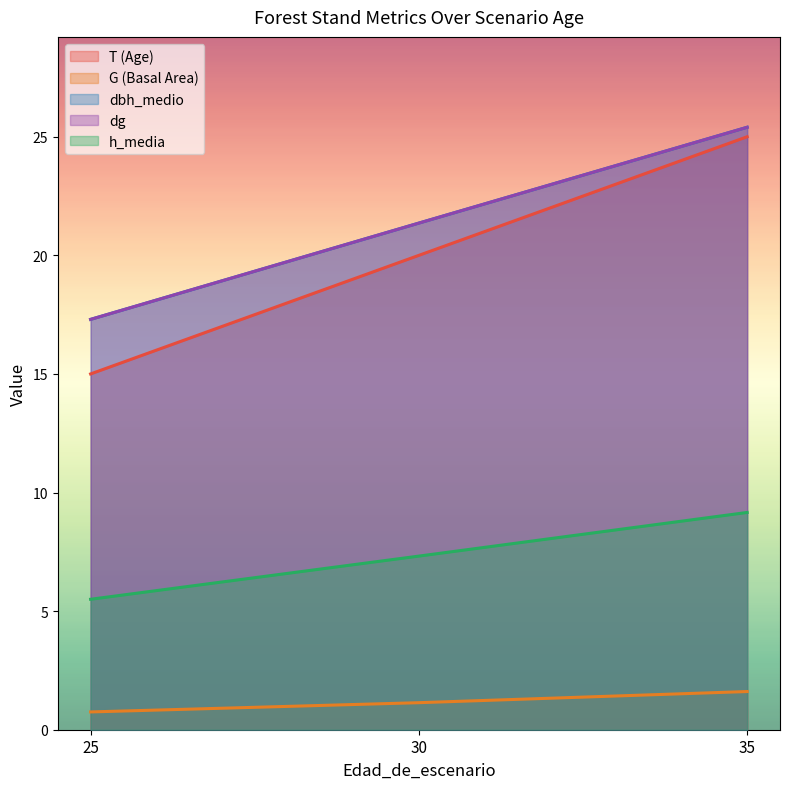

At which label does T (Age) first exceed 20?

35